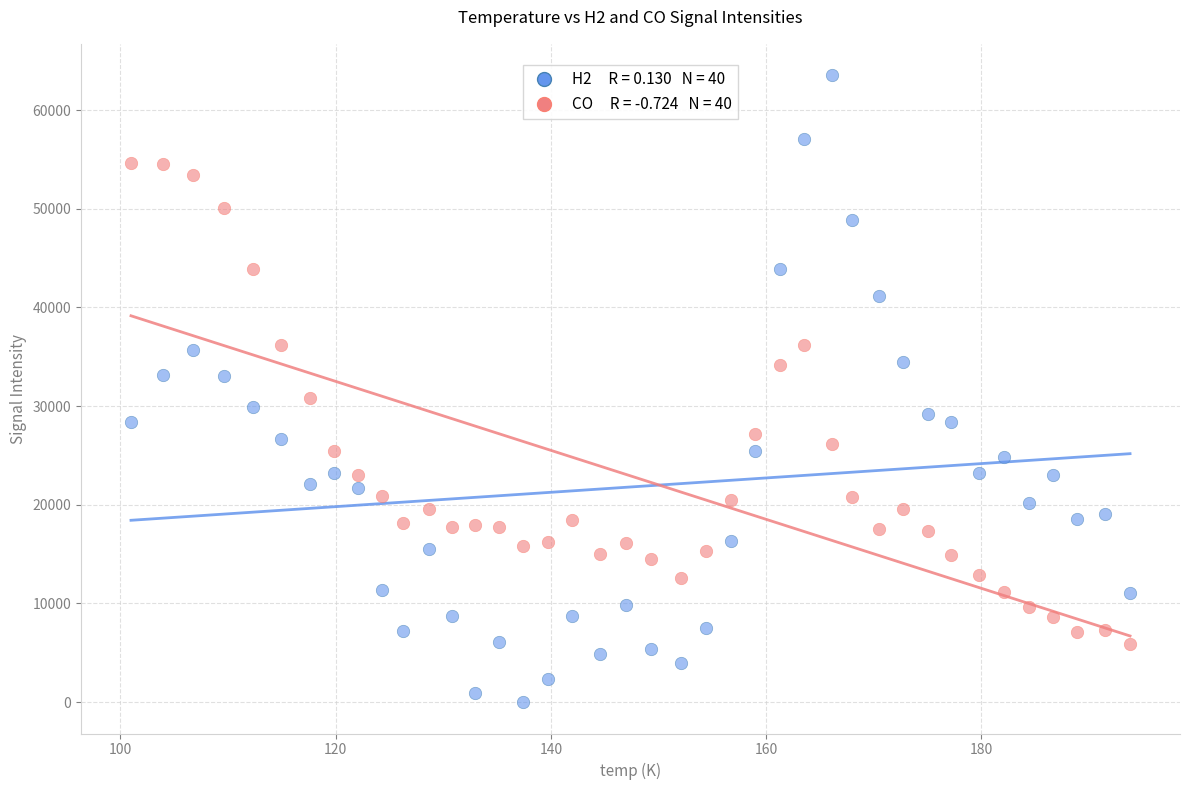

Across all data points, what is the range of X values (max minus min)?

92.8